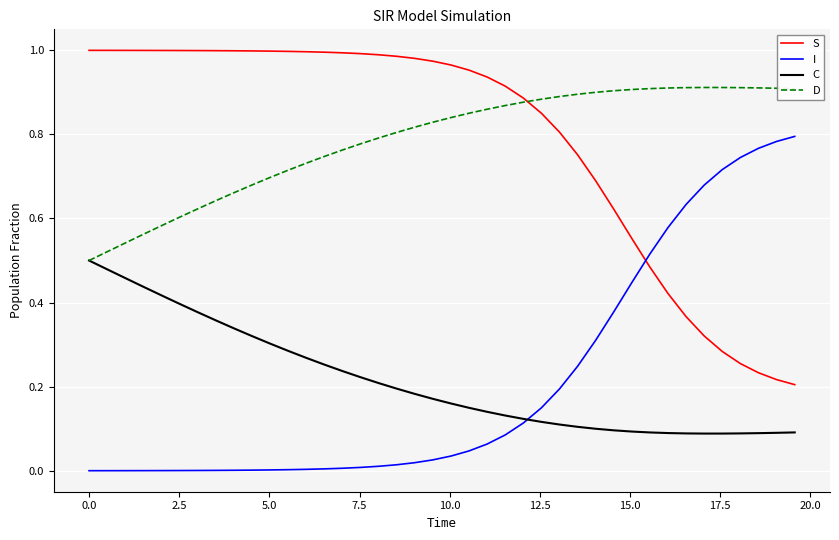

True or false: C and S intersect in this chart.

False